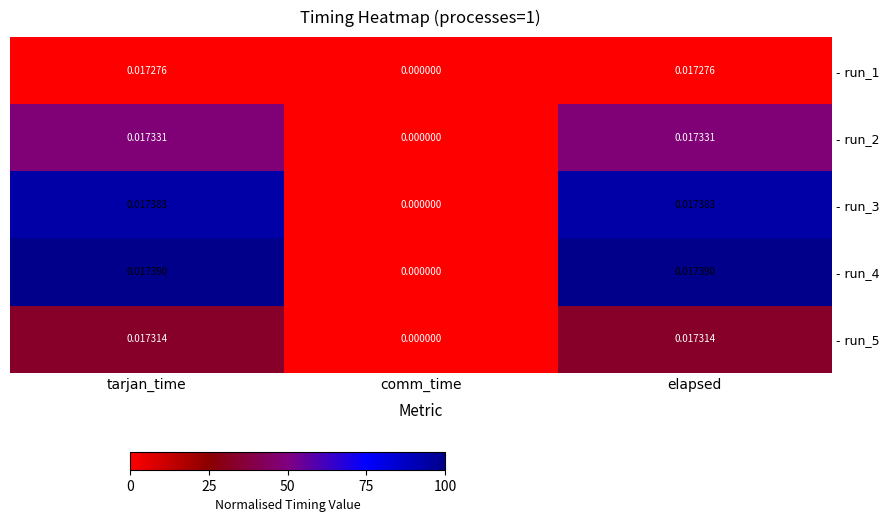

At which category does the chart reach its minimum across all series?

comm_time